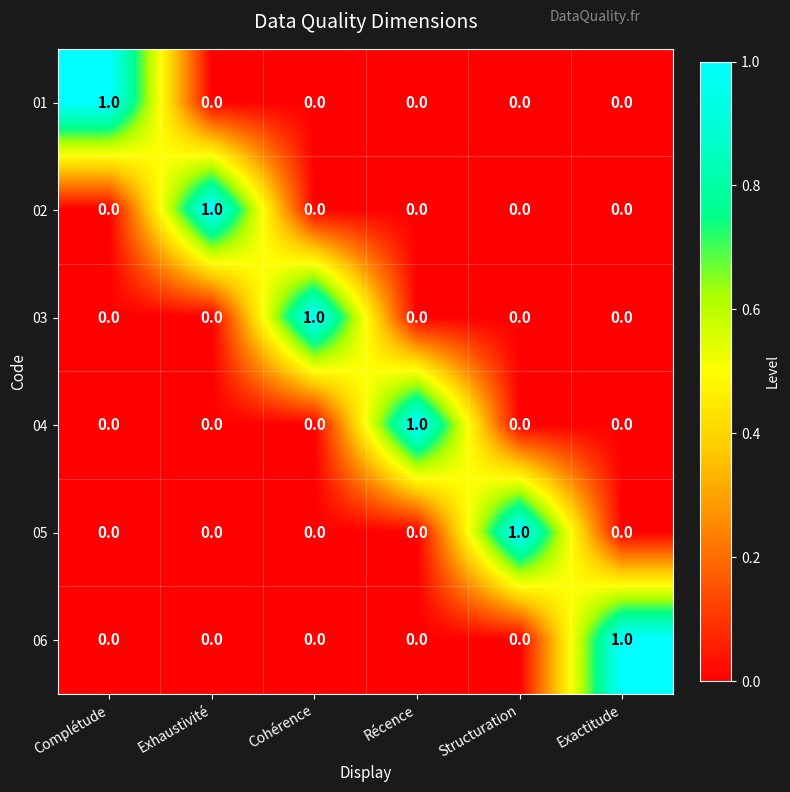

At how many categories does at least one series exceed 0?

6